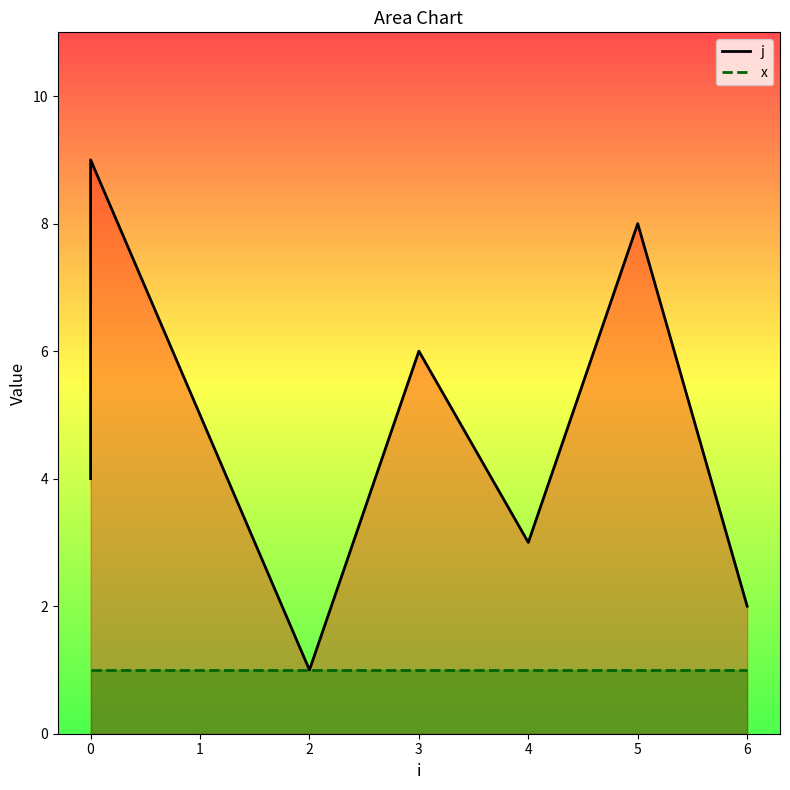

How many lines are shown in the chart?

2